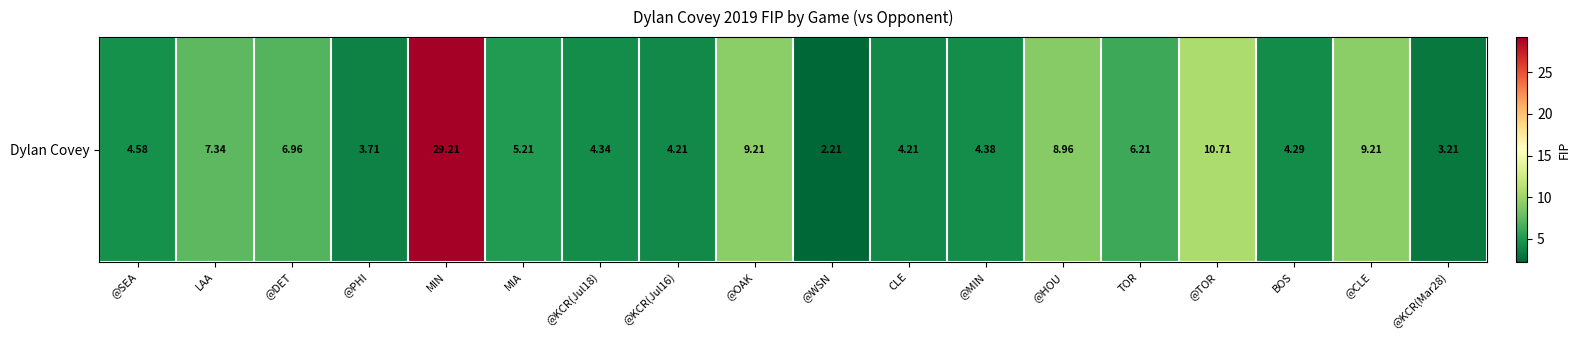

The value at BOS is 1.9. True or false?

False